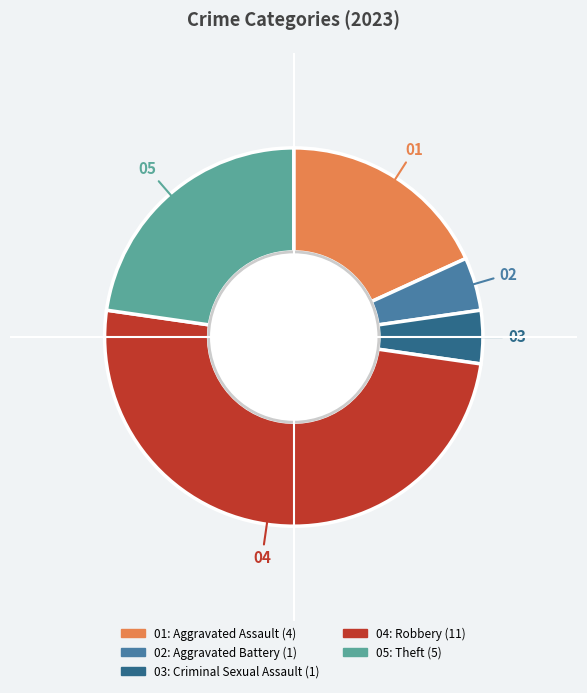

Is there a majority slice in this chart?

No